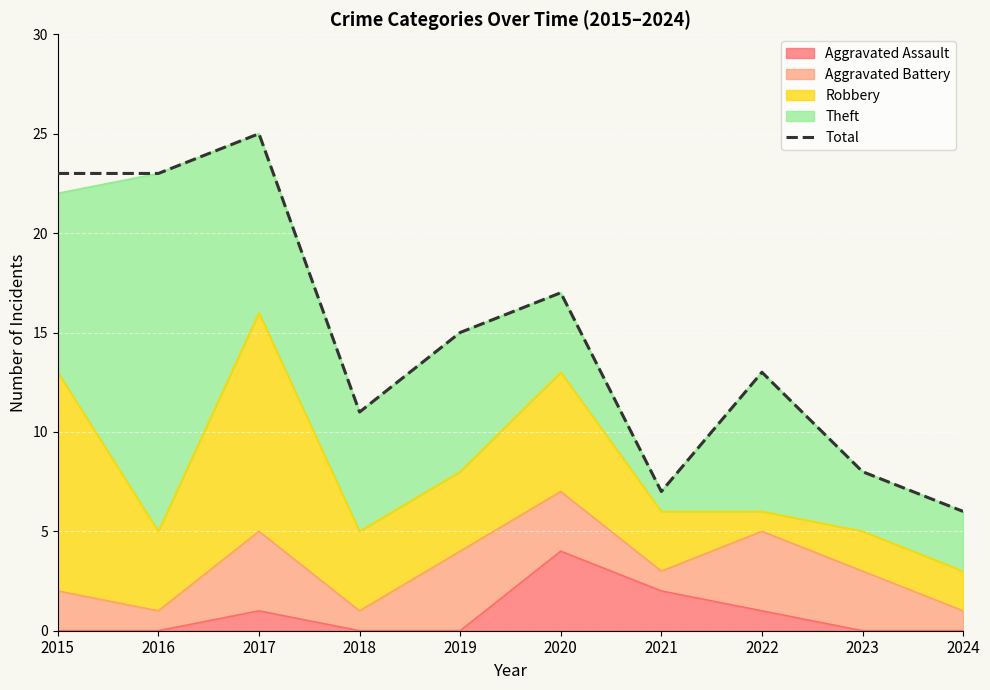

Which label corresponds to the largest value in the chart?

2017